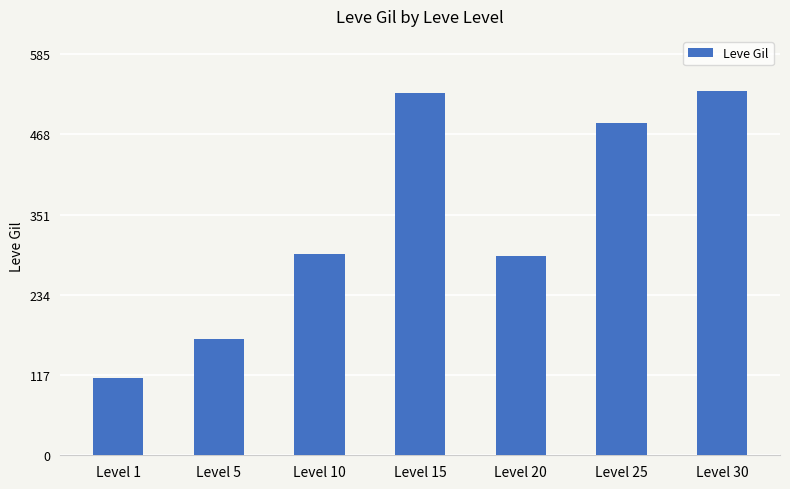

Reading right to left, transcribe all the data shown in this chart.

Level 30=532	Level 25=485	Level 20=290	Level 15=529	Level 10=293	Level 5=170	Level 1=113